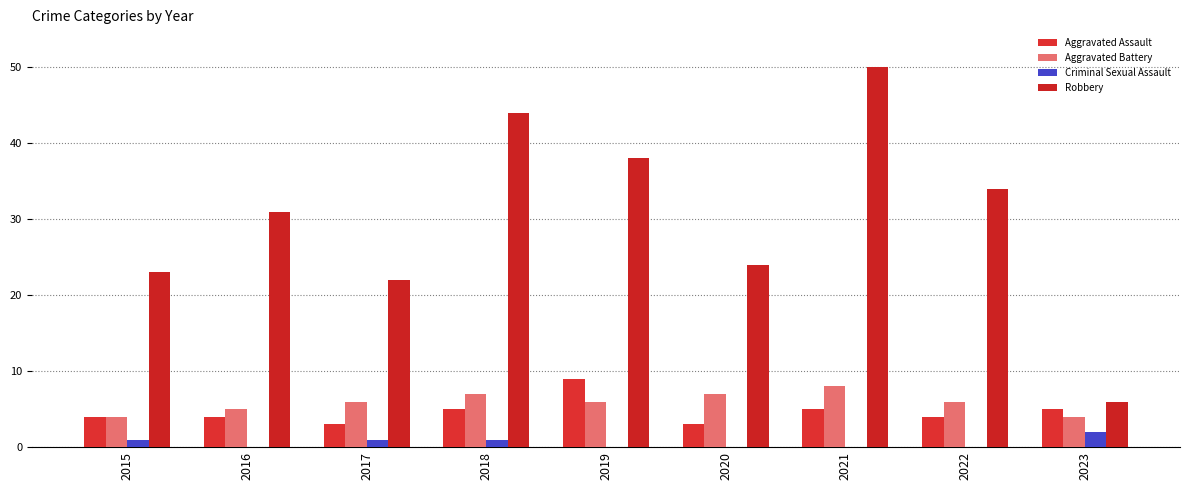

What is the difference between the Robbery values at 2022 and 2018?

10